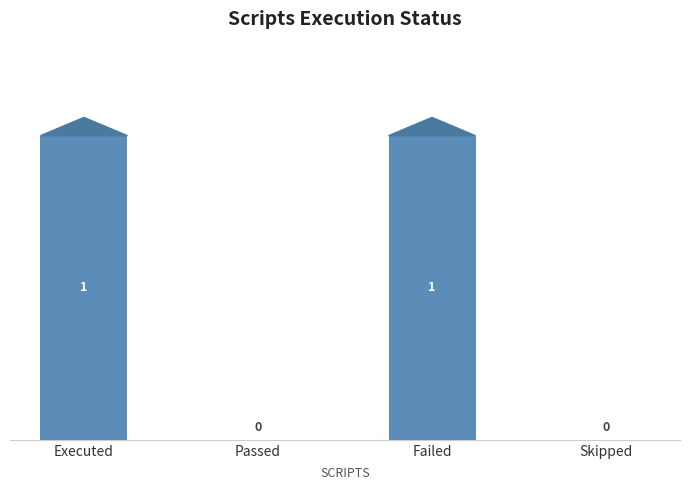

How many values are between 0 and 1?

4